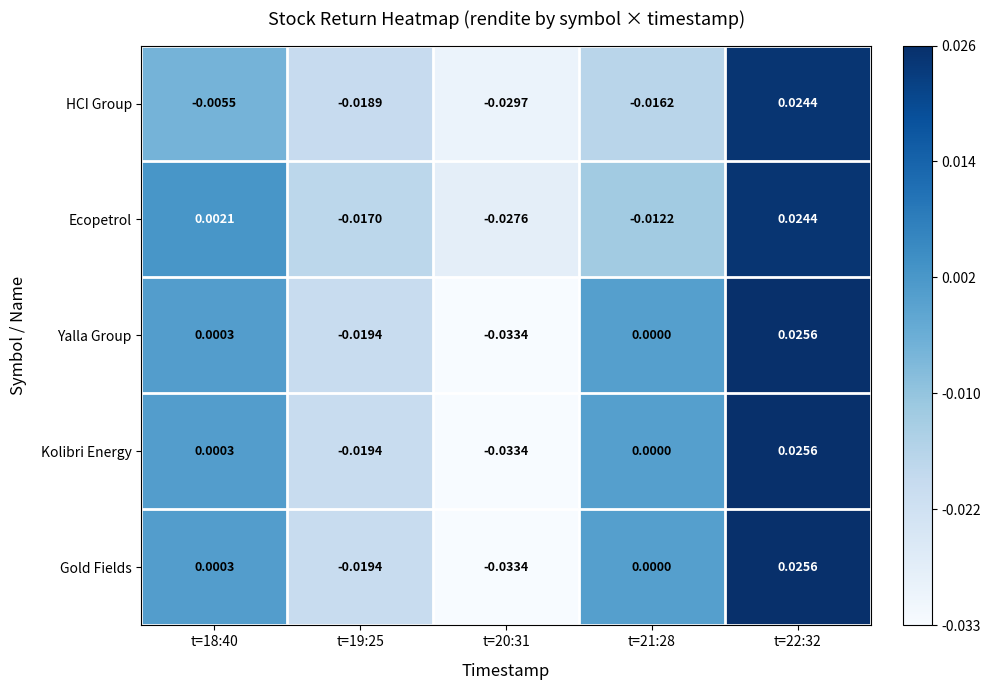

Is the value of Ecopetrol at t=19:25 greater than the value of Kolibri Energy at t=19:25?

Yes